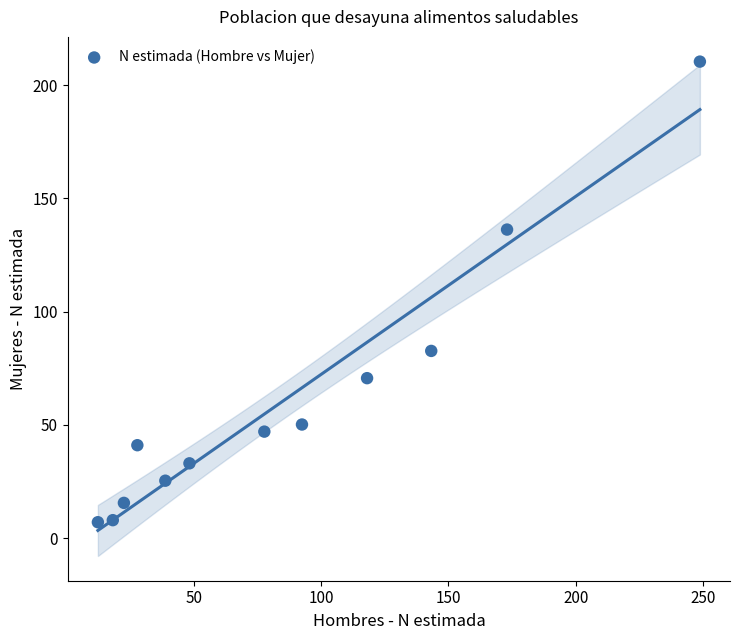

What Y value in the scatter plot is closest to 108?

82.7